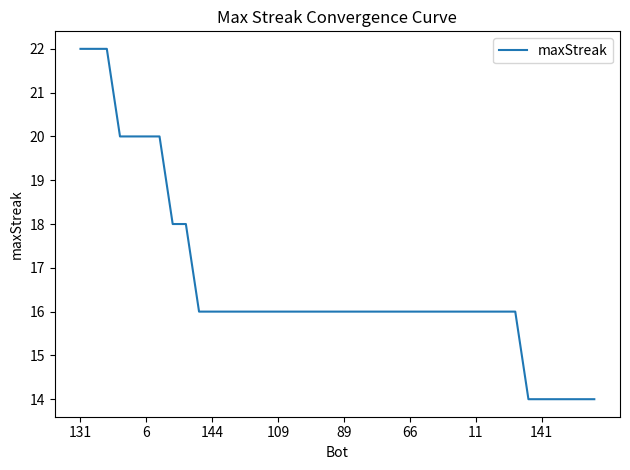

What is the difference between the maximum and minimum values?

8